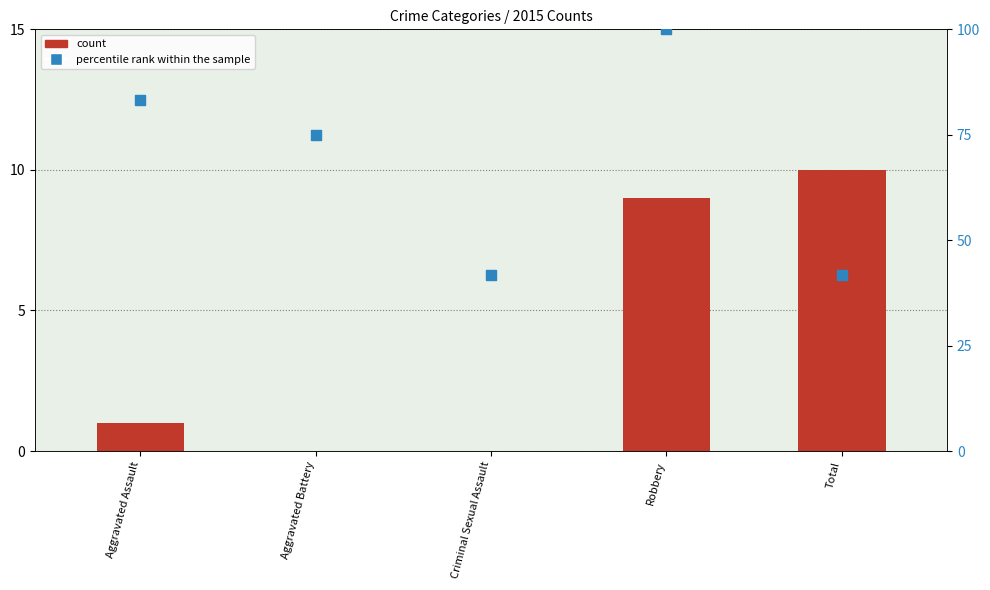

What is the total value across all series at Criminal Sexual Assault?

41.7